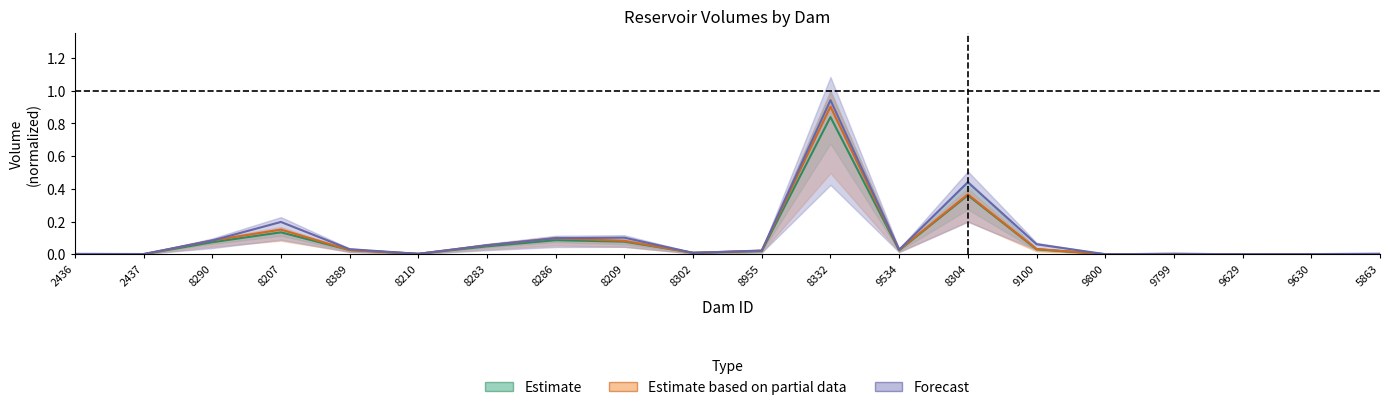

In VolumeAtualReservatorio_m3, how many points are lower than both neighbors (excluding endpoints)?

5